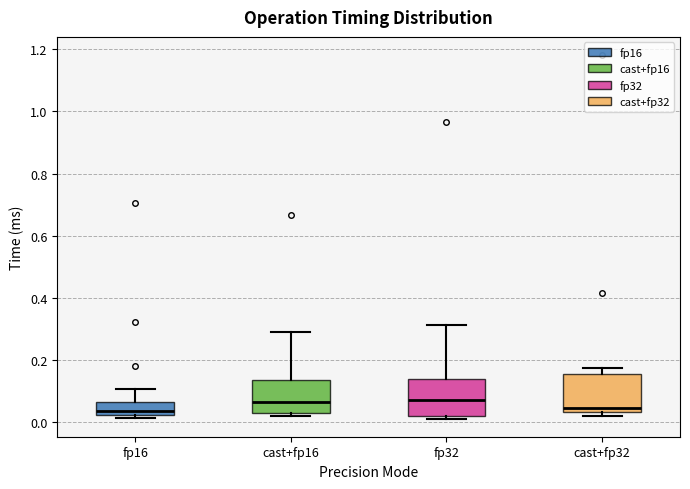

Reading left to right, transcribe this box plot: for each box, give where its median line is, the range the box spans, and where its two whiskers end, as read against the y-axis. The values are not printed on the chart, so give them approximately, as read against the axis.

fp16: median 0.04, box 0.02 to 0.06, whiskers 0.02 (just below the box's lower edge) to 0.10
cast+fp16: median 0.06, box 0.02 to 0.14, whiskers 0.02 (just below the box's lower edge) to 0.28
fp32: median 0.08, box 0.02 to 0.14, whiskers 0.02 (just below the box's lower edge) to 0.32
cast+fp32: median 0.04 (just above the box's lower edge), box 0.04 to 0.16, whiskers 0.02 to 0.18